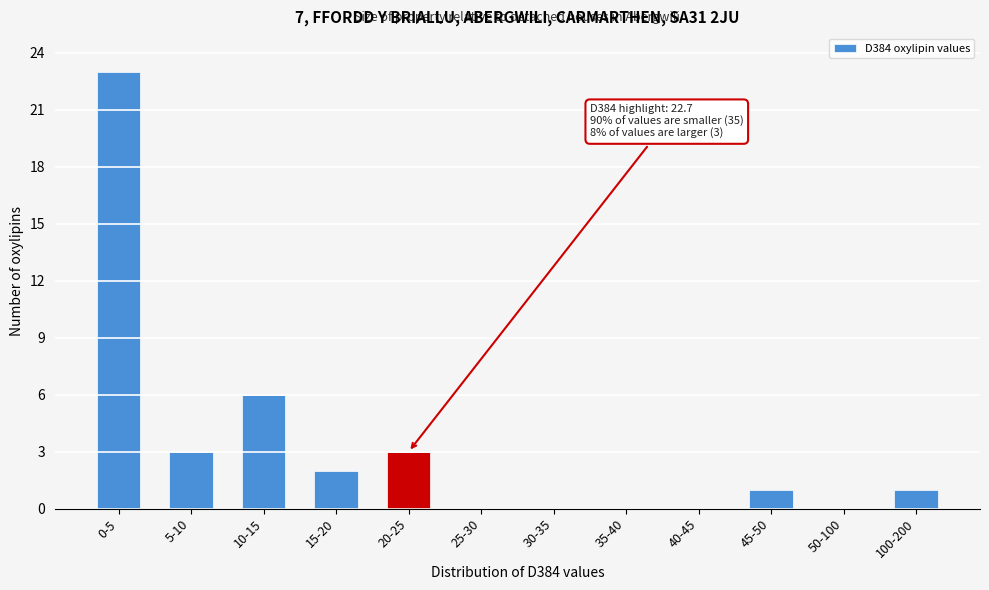

Reading left to right, extract all data points from this chart.

0-5=23	5-10=3	10-15=6	15-20=2	20-25=3	25-30=0	30-35=0	35-40=0	40-45=0	45-50=1	50-100=0	100-200=1